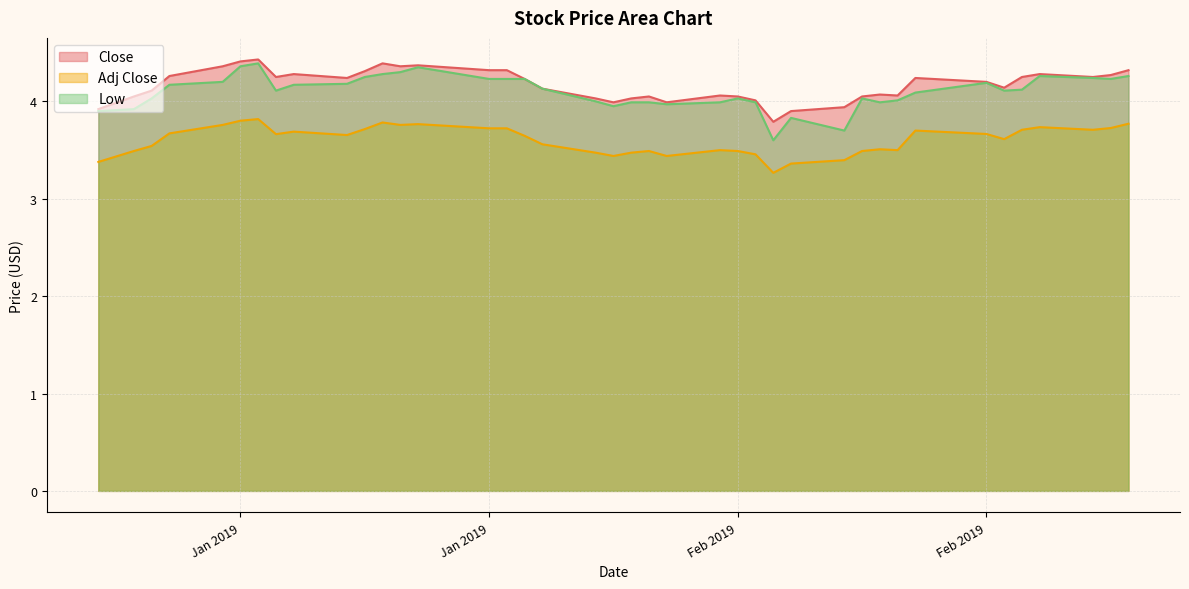

What position from the left is 2019-02-07?

27